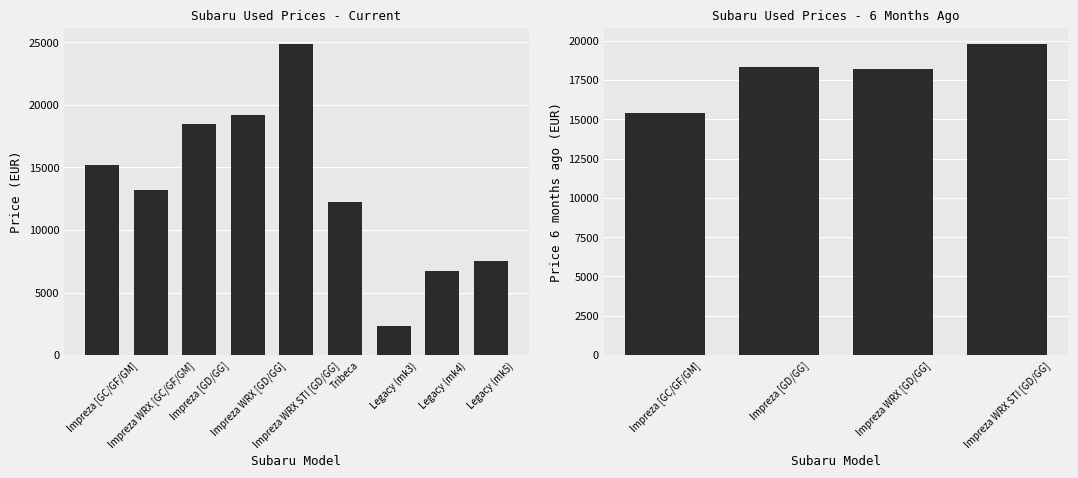

What is the difference between the maximum and minimum values?

22536